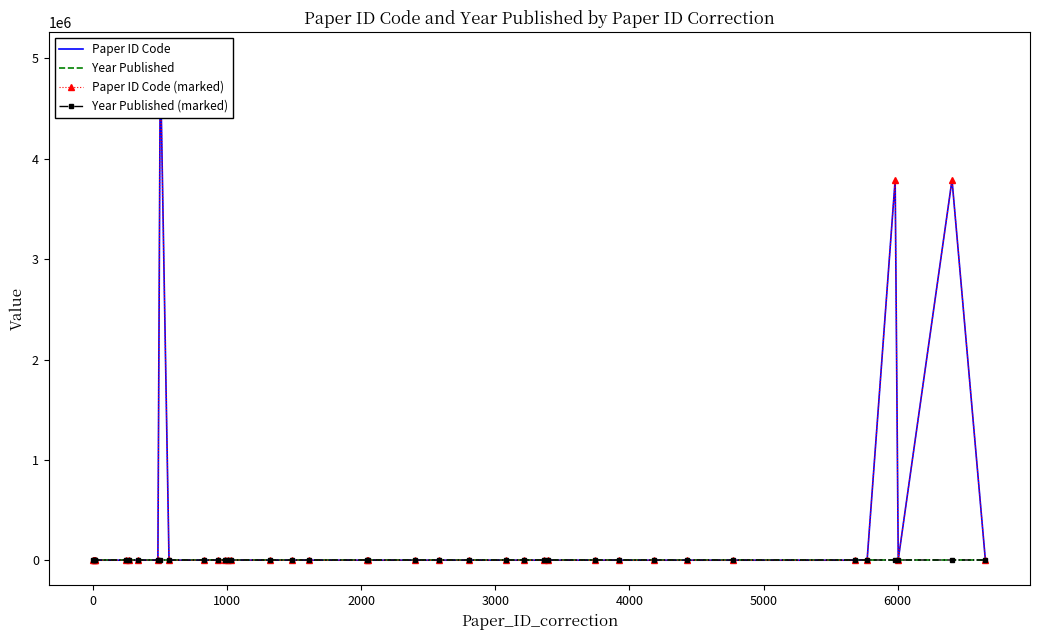

True or false: Year Published has more than 0 points higher than both neighbors.

False